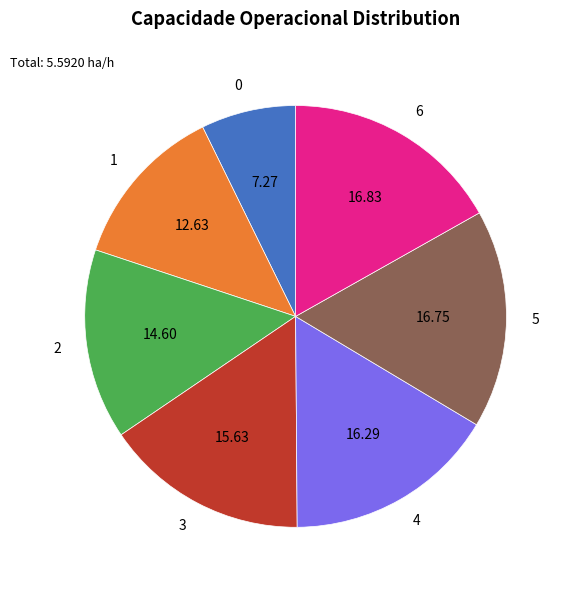

Which has a higher value, 2 or 5?

5